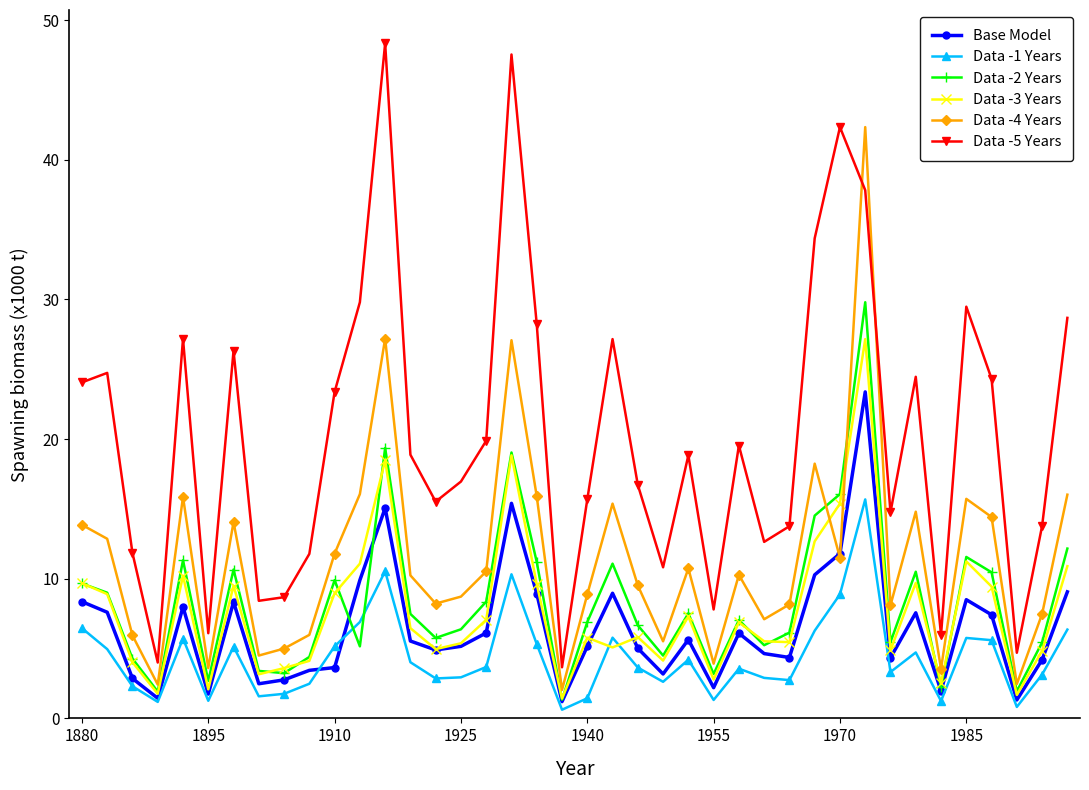

How many interior local valleys does the Data -2 Years series have?

12